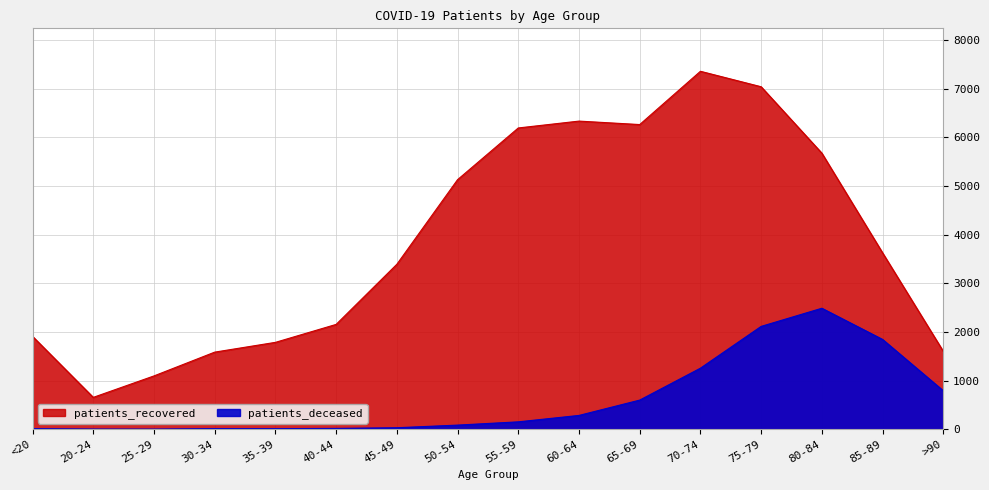

List the series in order of their peak value, highest first.

patients_recovered, patients_deceased